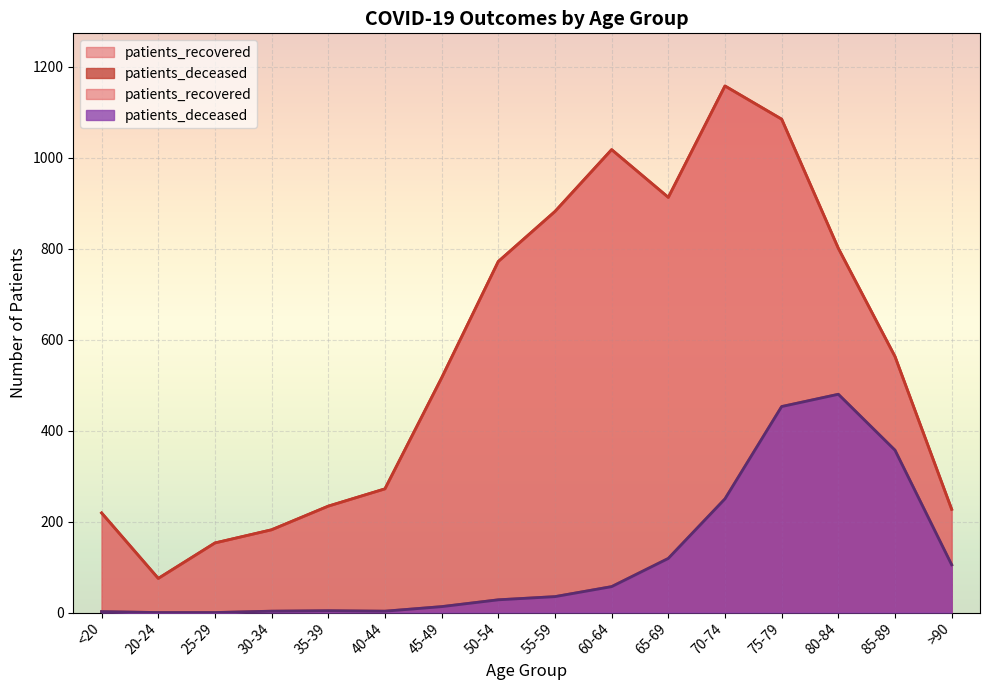

Reading right to left, list all the values displayed in this chart.

patients_deceased: 105	357	480	453	250	119	57	35	28	13	3	4	3	0	0	2
patients_recovered: 227	563	801	1085	1158	913	1018	882	772	516	272	234	182	153	75	219